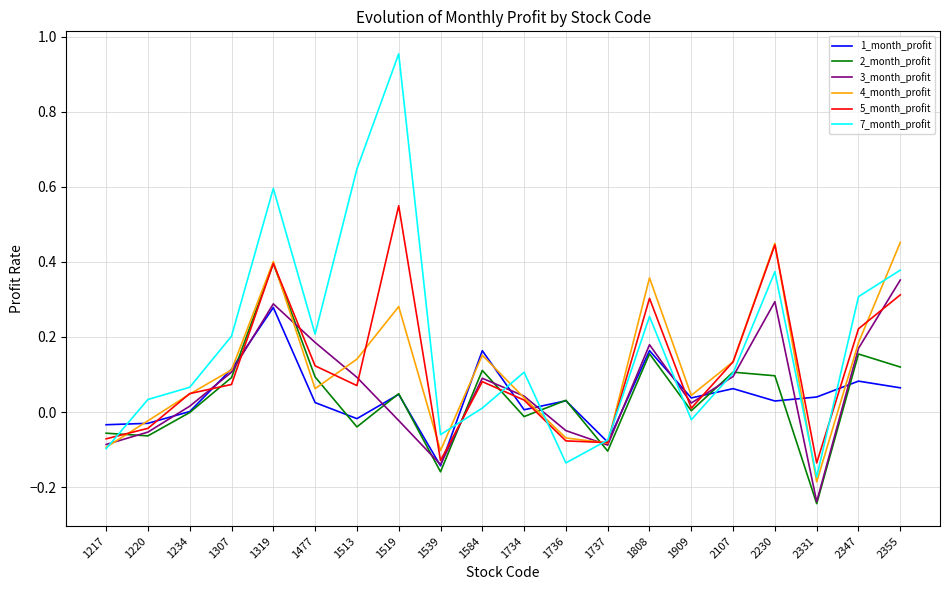

How many values in the 3_month_profit series are below 0?

7